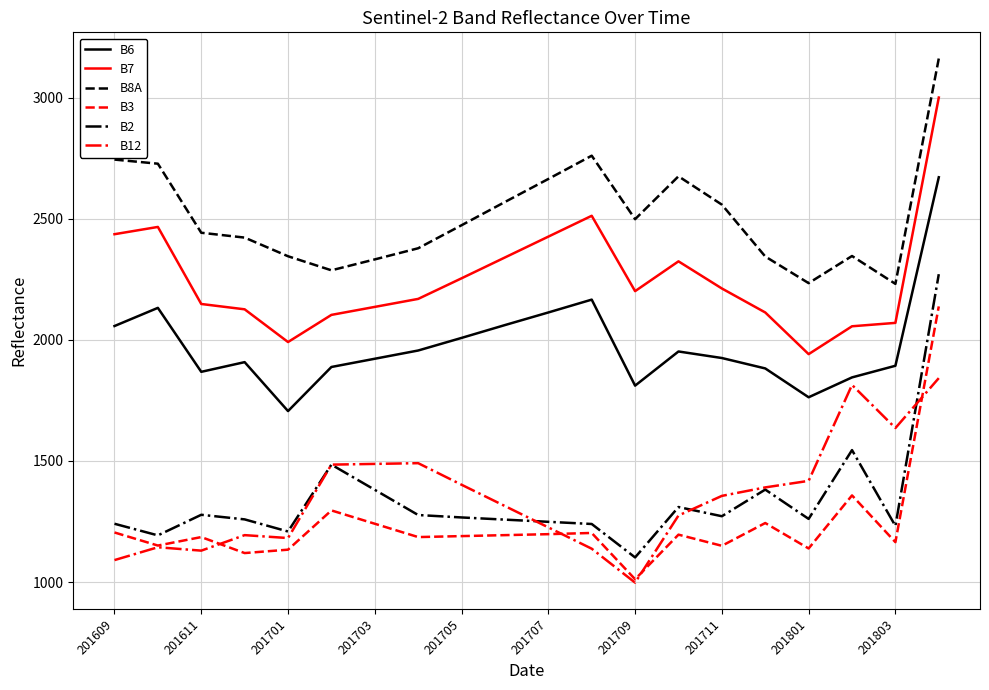

Which series has the largest range (max minus min)?

B2